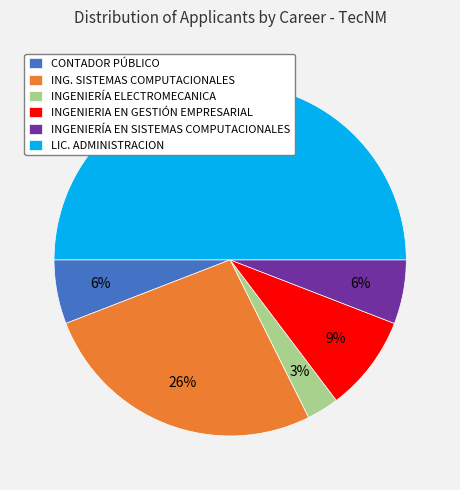

How many segments does this pie chart have?

6